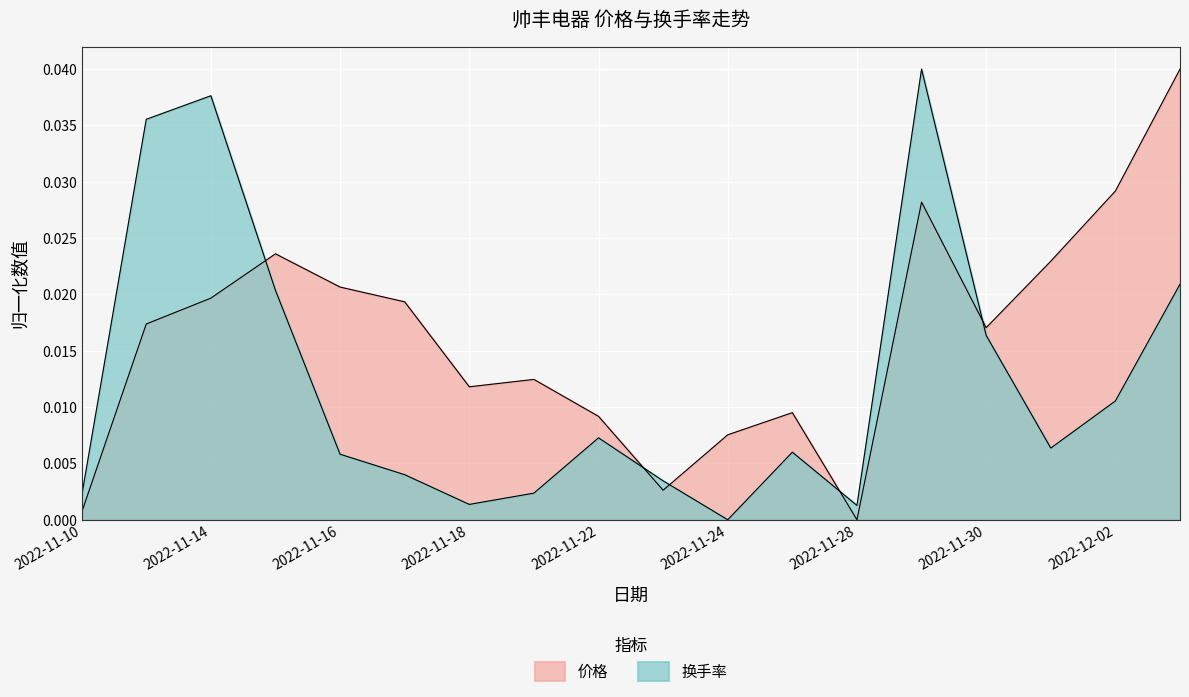

Where is 价格 nearest to the value 0?

2022-11-28